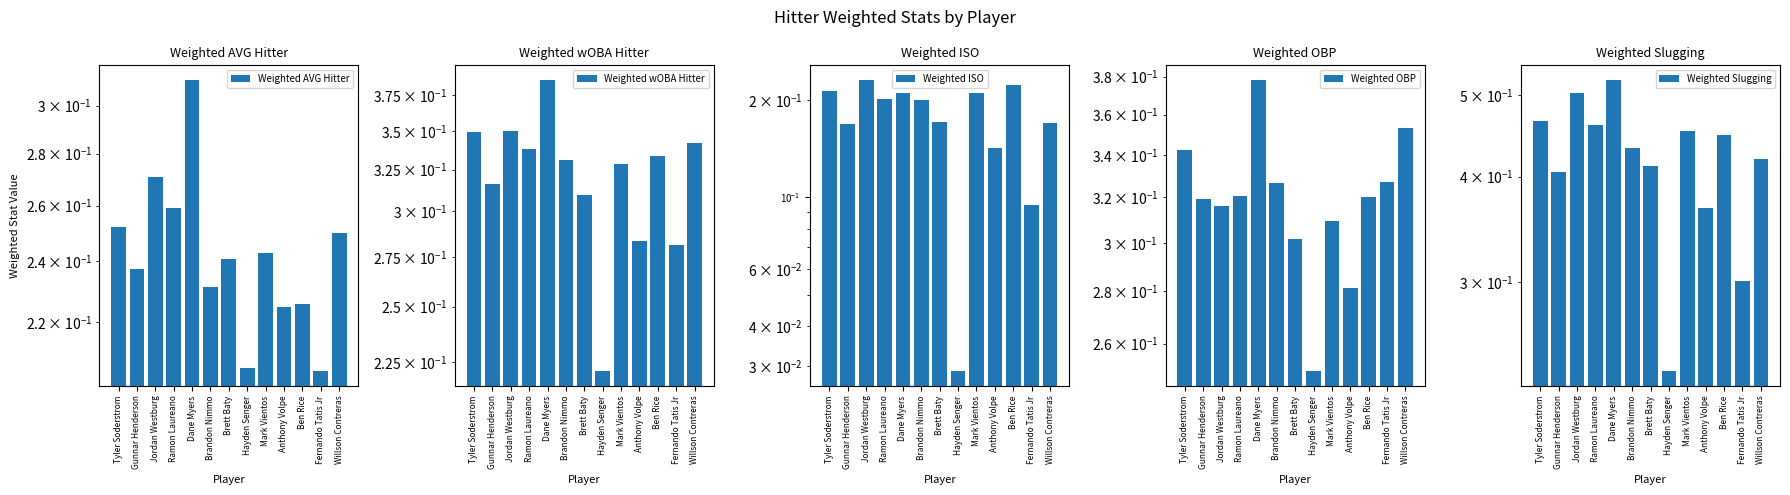

The value of Weighted Slugging at Brandon Nimmo is 0.1. True or false?

False